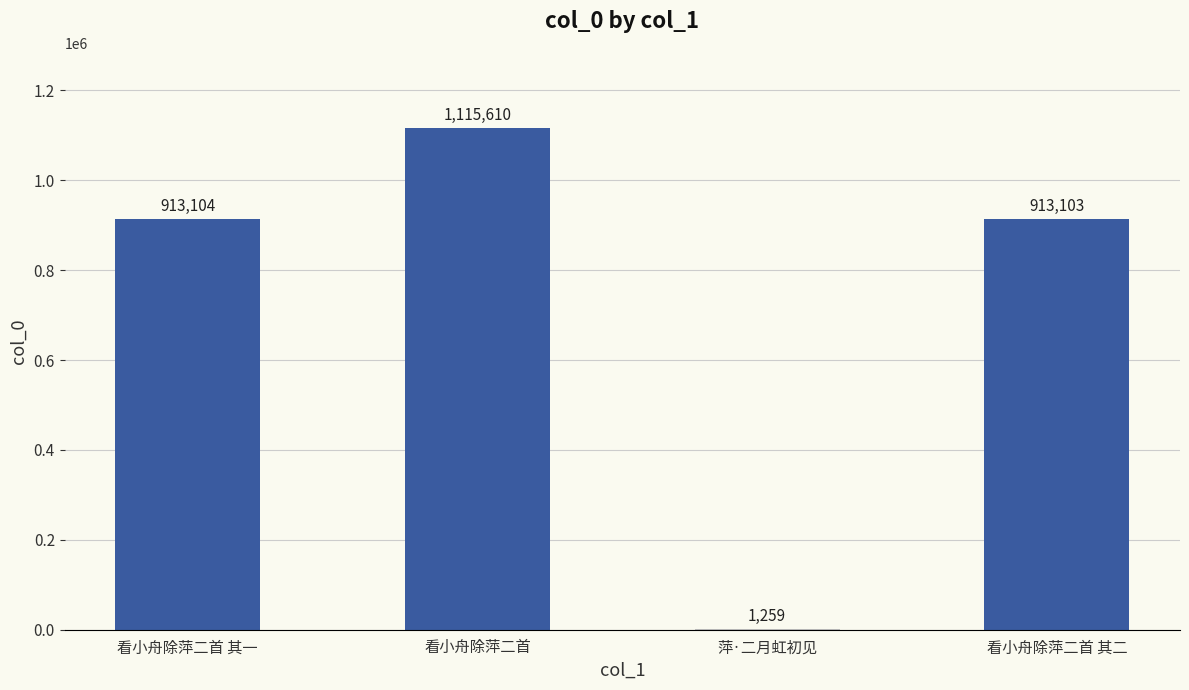

The chart shows a value of 1517327 at 看小舟除萍二首. True or false?

False